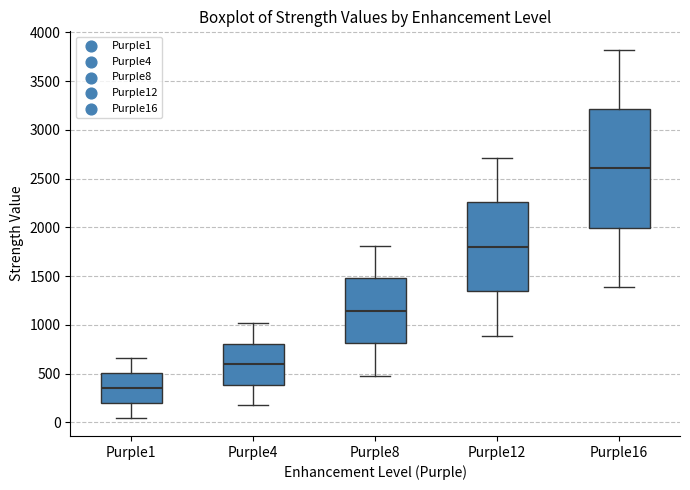

Where is the upper edge of the box for Purple4 on the y-axis? The values are not printed on the chart, so give them approximately, as read against the axis.

800